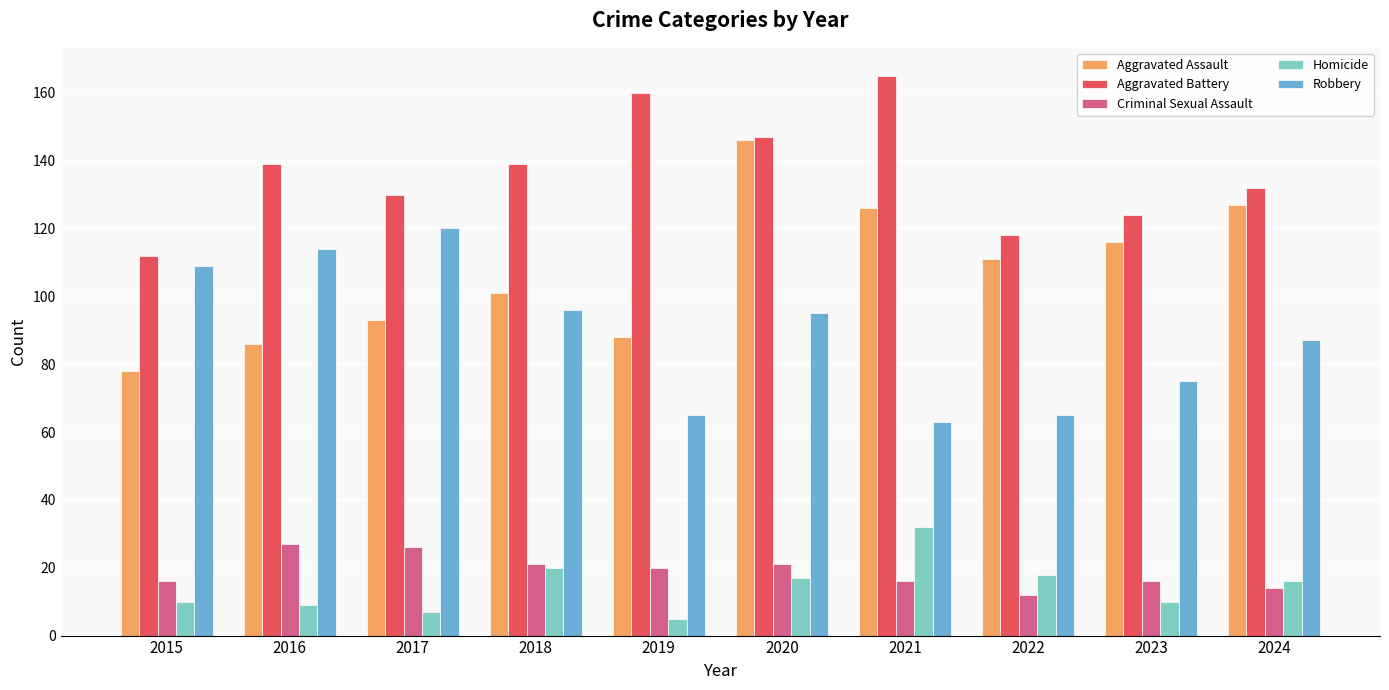

True or false: Aggravated Assault has a value of 125 at 2016.

False